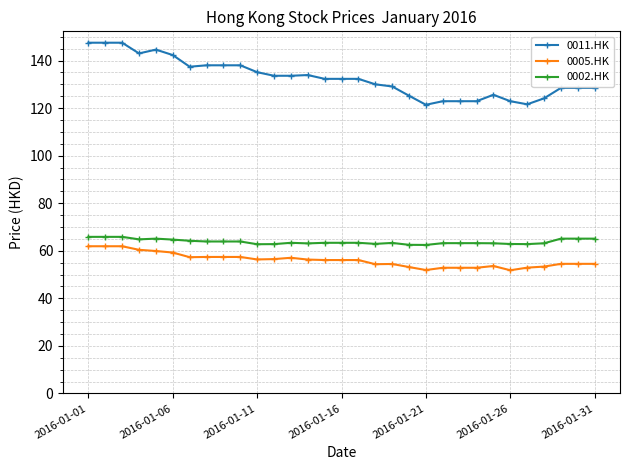

What is the greatest value displayed?

147.5